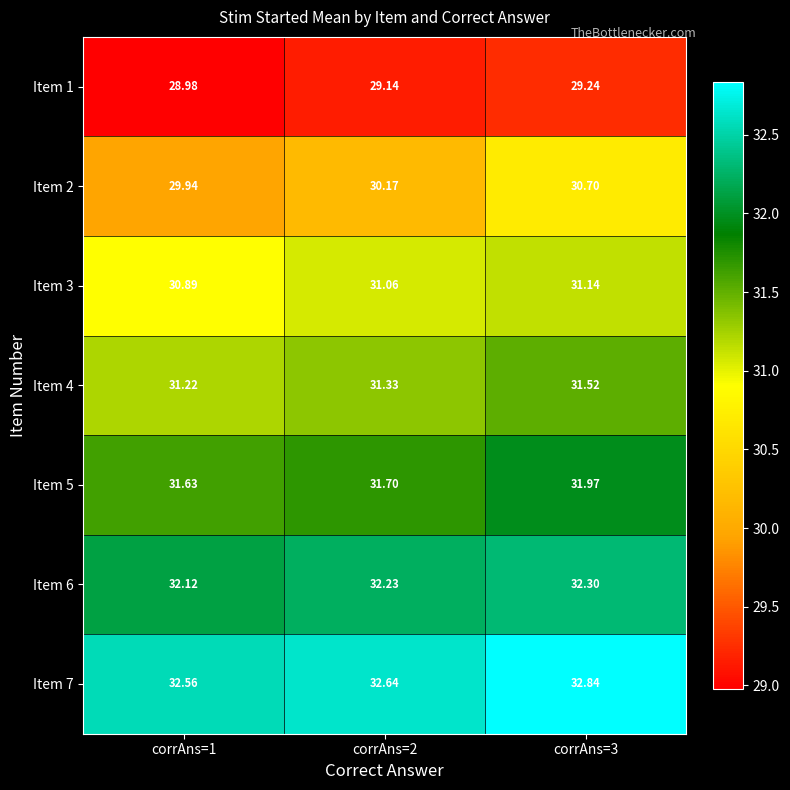

At how many categories does at least one series exceed 30?

3